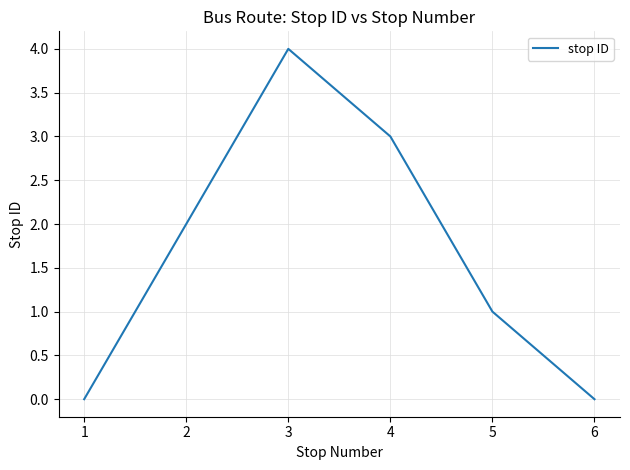

What is the difference between the values at 4 and 1?

3